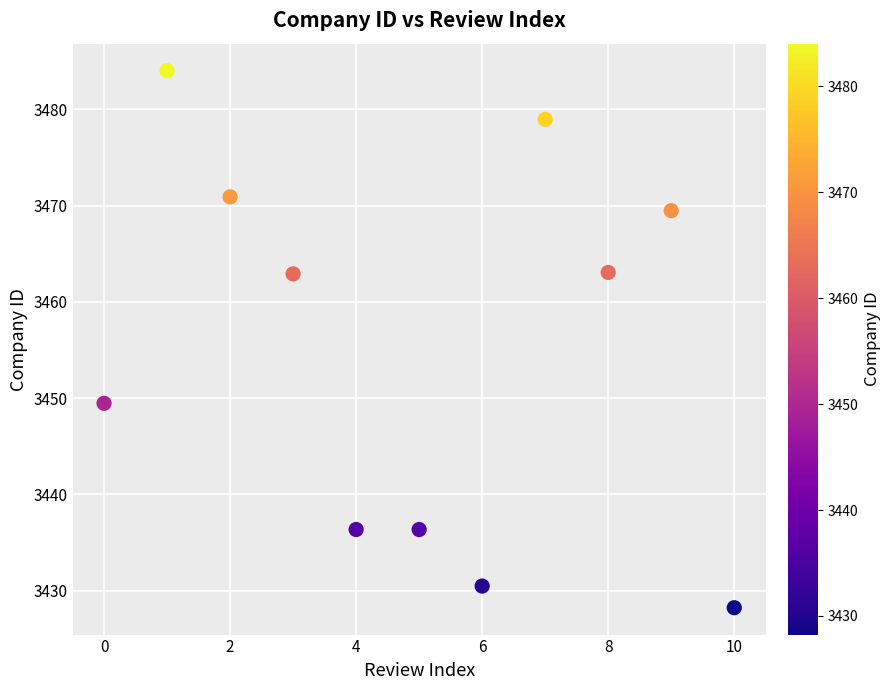

What is the average Y value?

3455.5